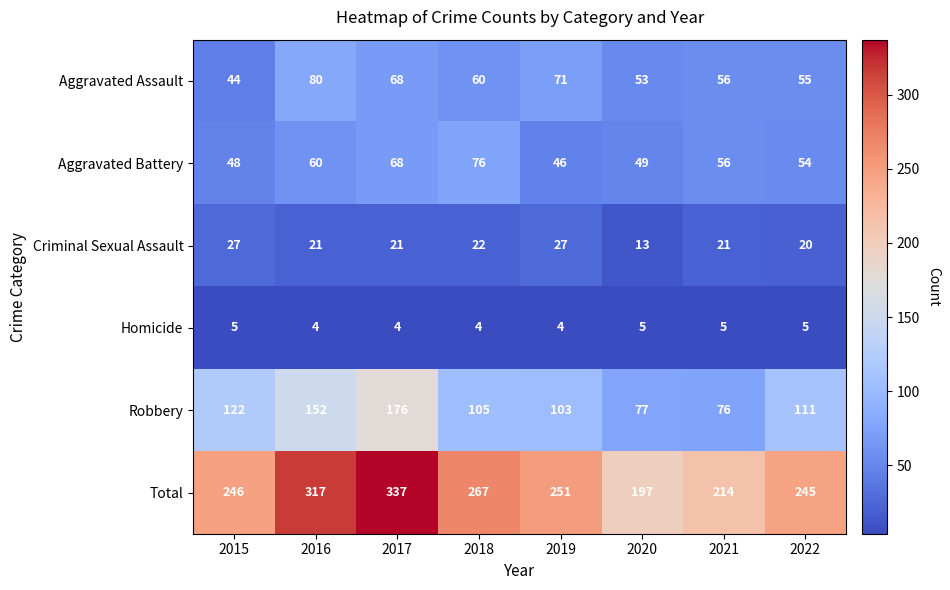

What is the difference between the maximum and second lowest values in the Criminal Sexual Assault series?

7